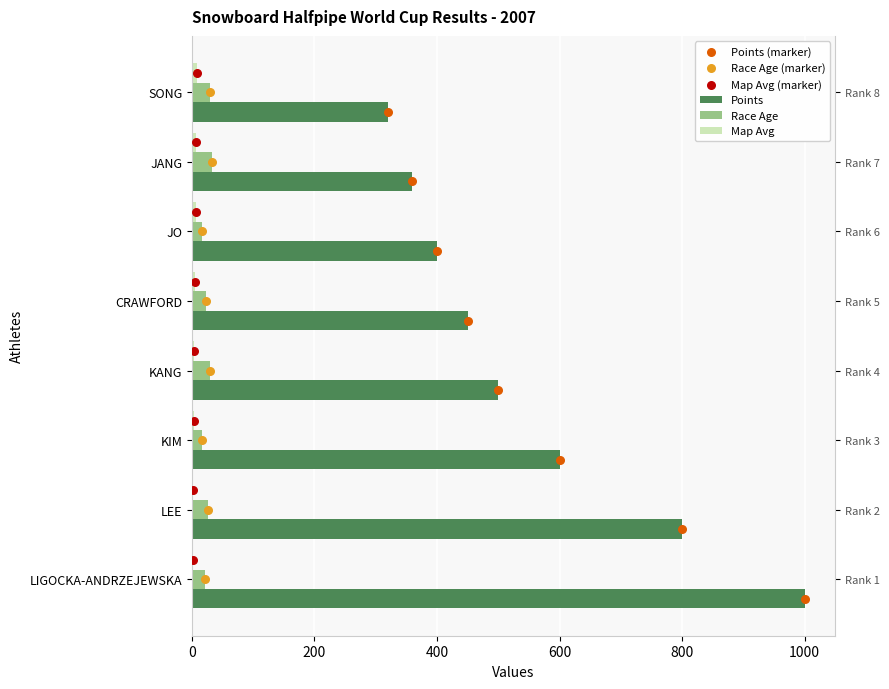

Which series has the largest total across all categories?

Points